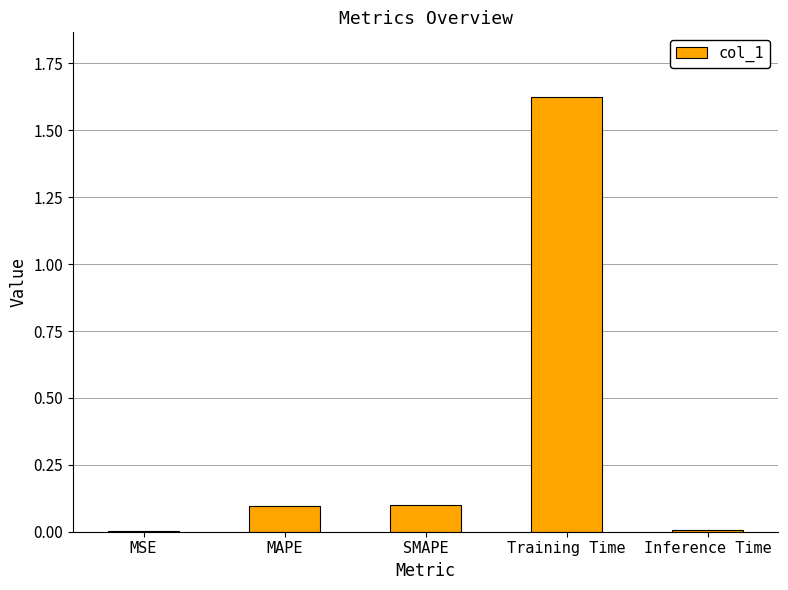

The chart shows a value of 2.8 at Training Time. True or false?

False